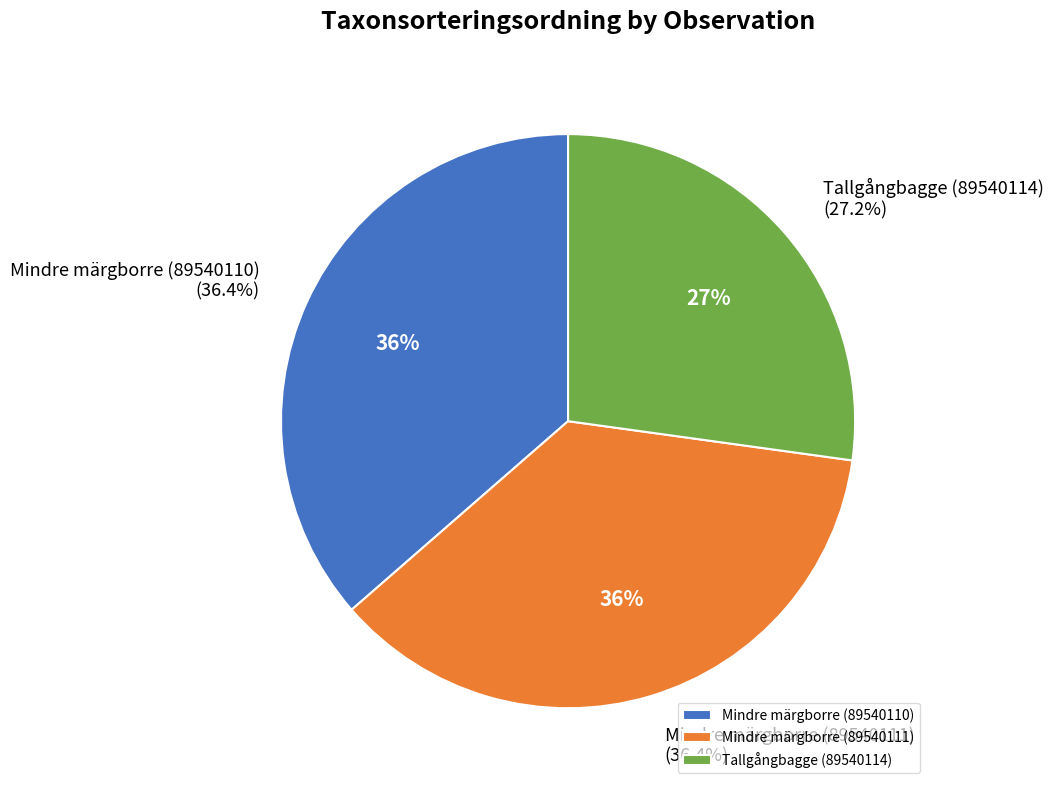

Do Tallgångbagge (89540114) and Mindre märgborre (89540110) together represent more than half of the pie?

Yes